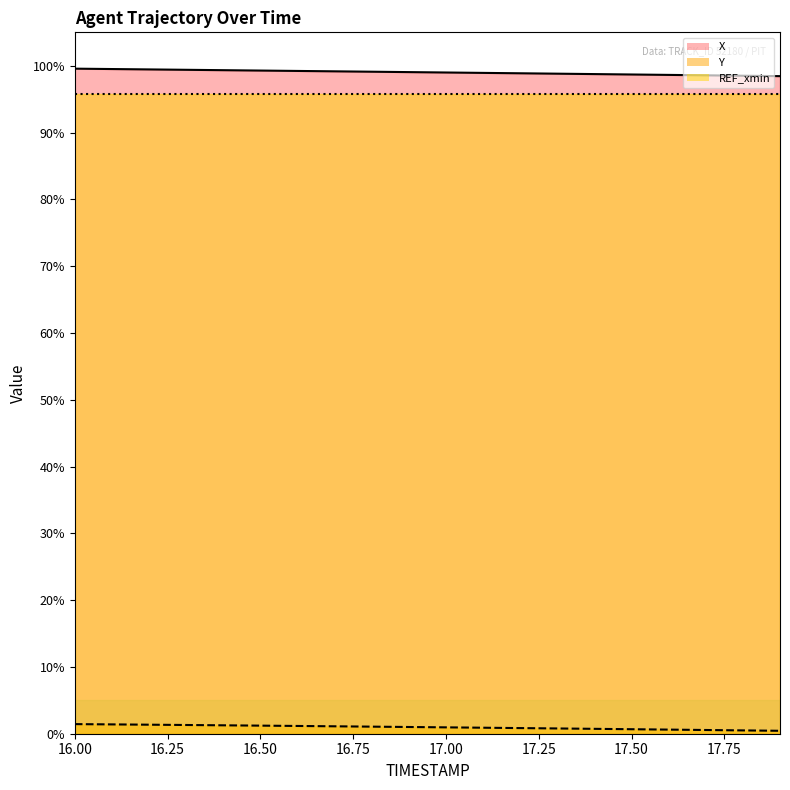

How many data points in Y_line are above 1?

10